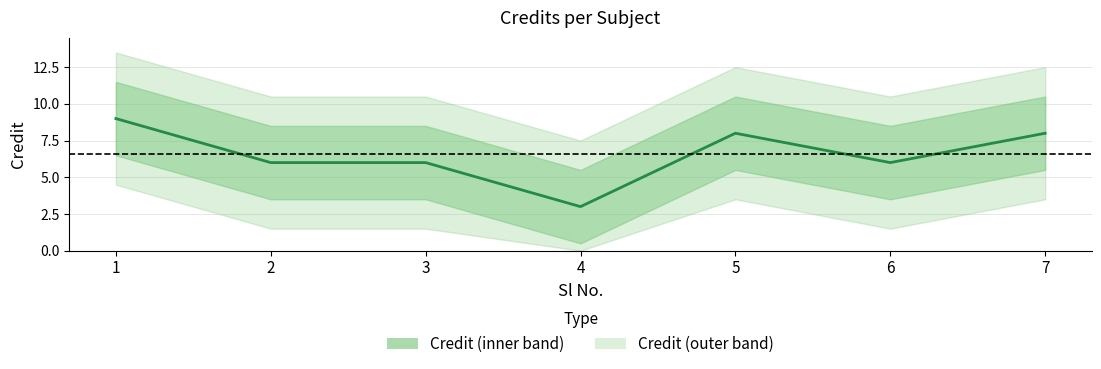

At which category does the data reach its first local valley?

4